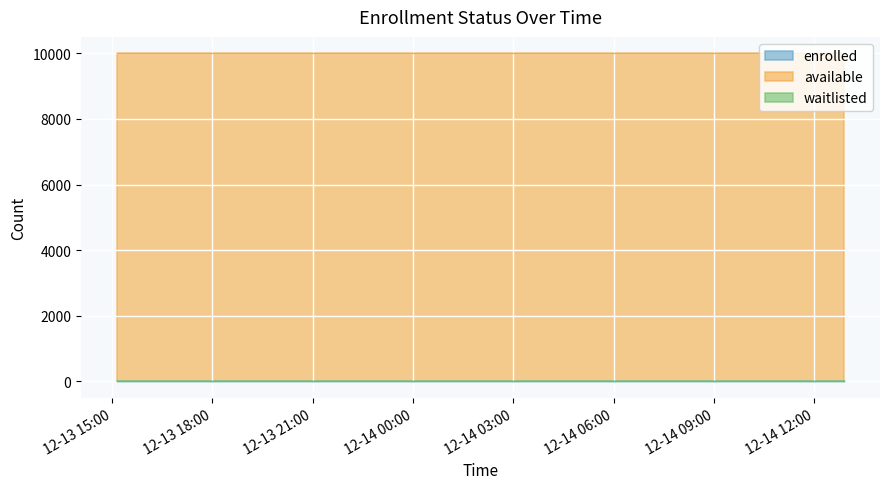

Reading right to left, extract all data points from this chart.

enrolled: 0	0	0	0	0	0	0	0	0	0	0	0	0	0	0	0	0	0	0	0
available: 9999	9999	9999	9999	9999	9999	9999	9999	9999	9999	9999	9999	9999	9999	9999	9999	9999	9999	9999	9999
waitlisted: 0	0	0	0	0	0	0	0	0	0	0	0	0	0	0	0	0	0	0	0